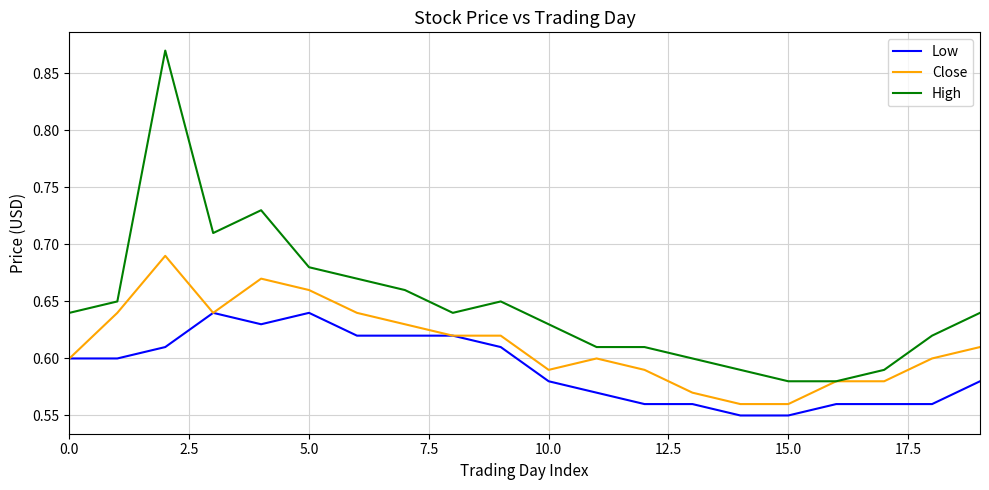

True or false: High and Low intersect in this chart.

False